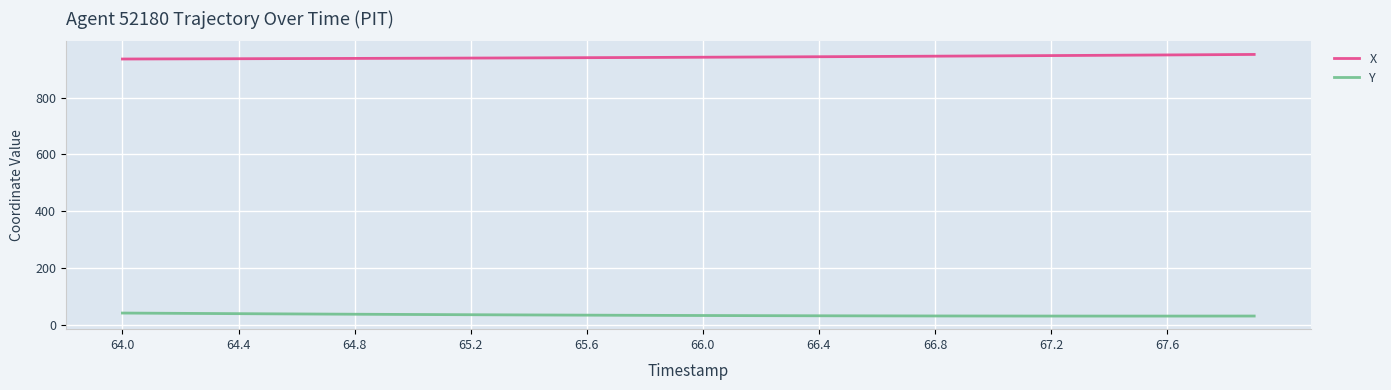

True or false: X and Y intersect in this chart.

False